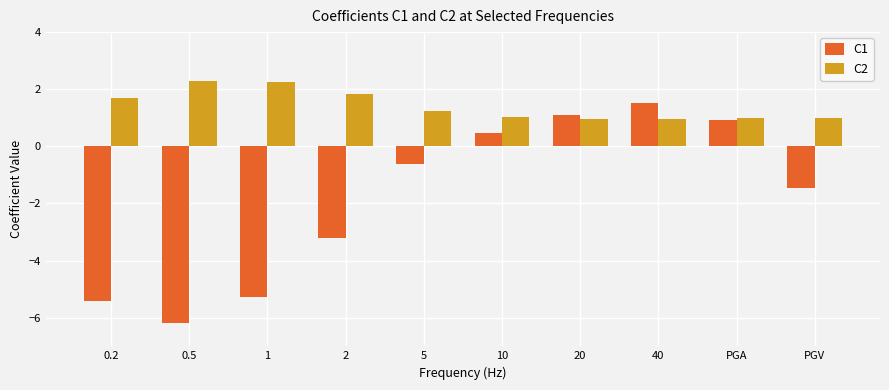

Reading left to right, what are all the values shown in this chart?

C1: 0.2=-5.4	0.5=-6.2	1=-5.3	2=-3.2	5=-0.6	10=0.5	20=1.1	40=1.5	PGA=0.9	PGV=-1.4
C2: 0.2=1.7	0.5=2.3	1=2.3	2=1.8	5=1.2	10=1.0	20=1.0	40=1.0	PGA=1.0	PGV=1.0